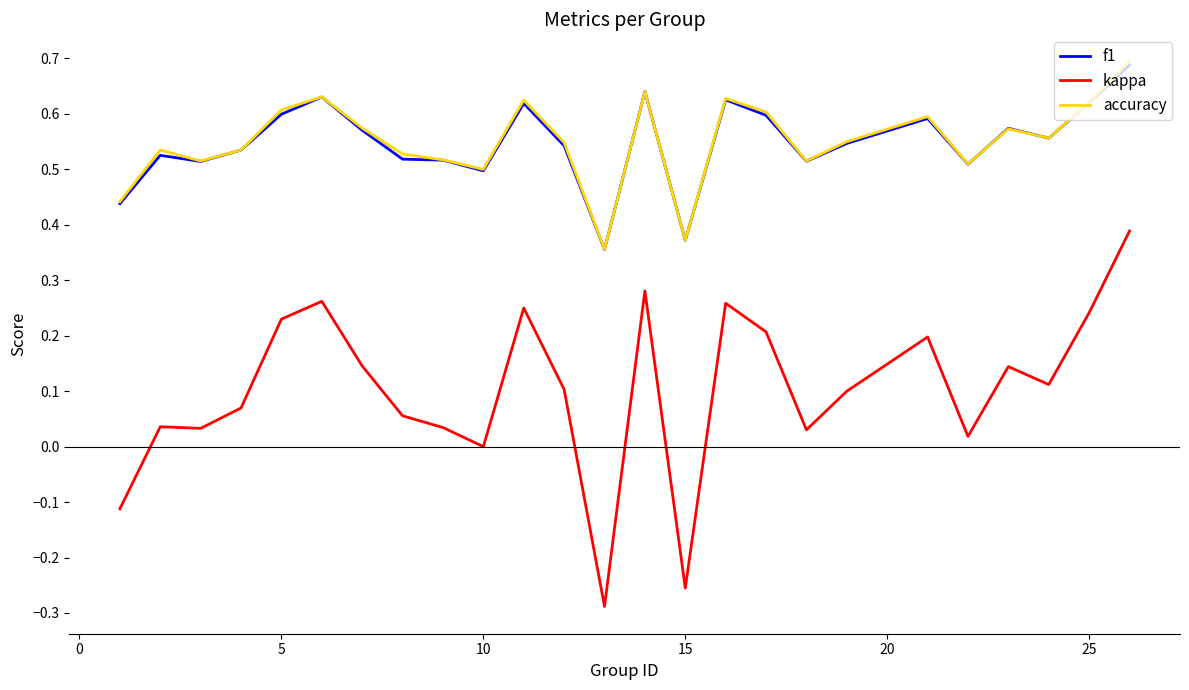

What are all the series names shown in the legend?

f1, kappa, accuracy